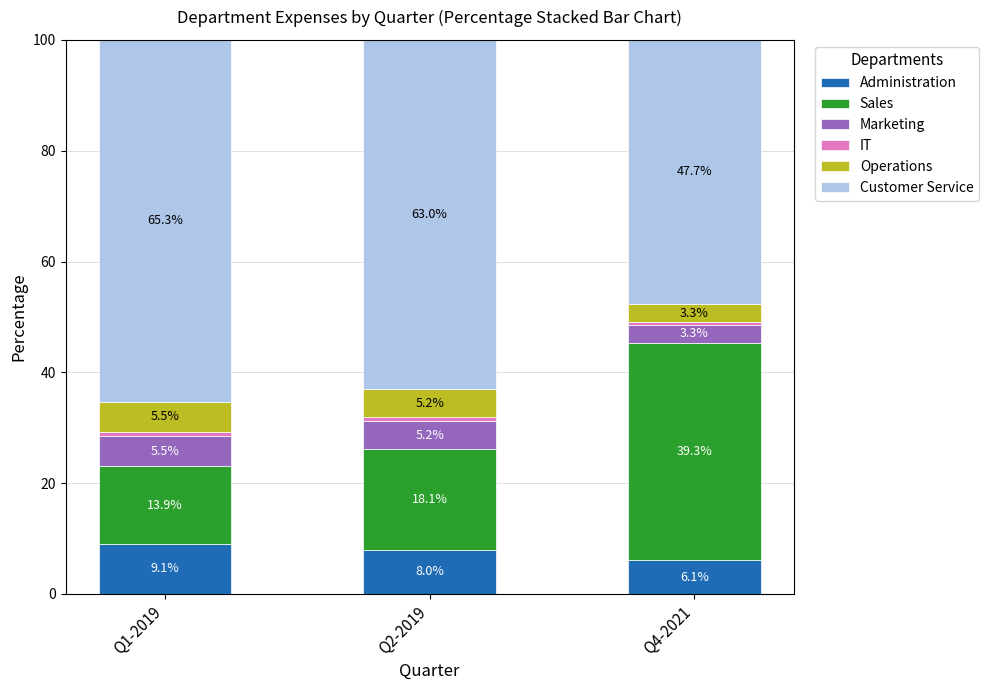

Does the chart contain any negative values?

No